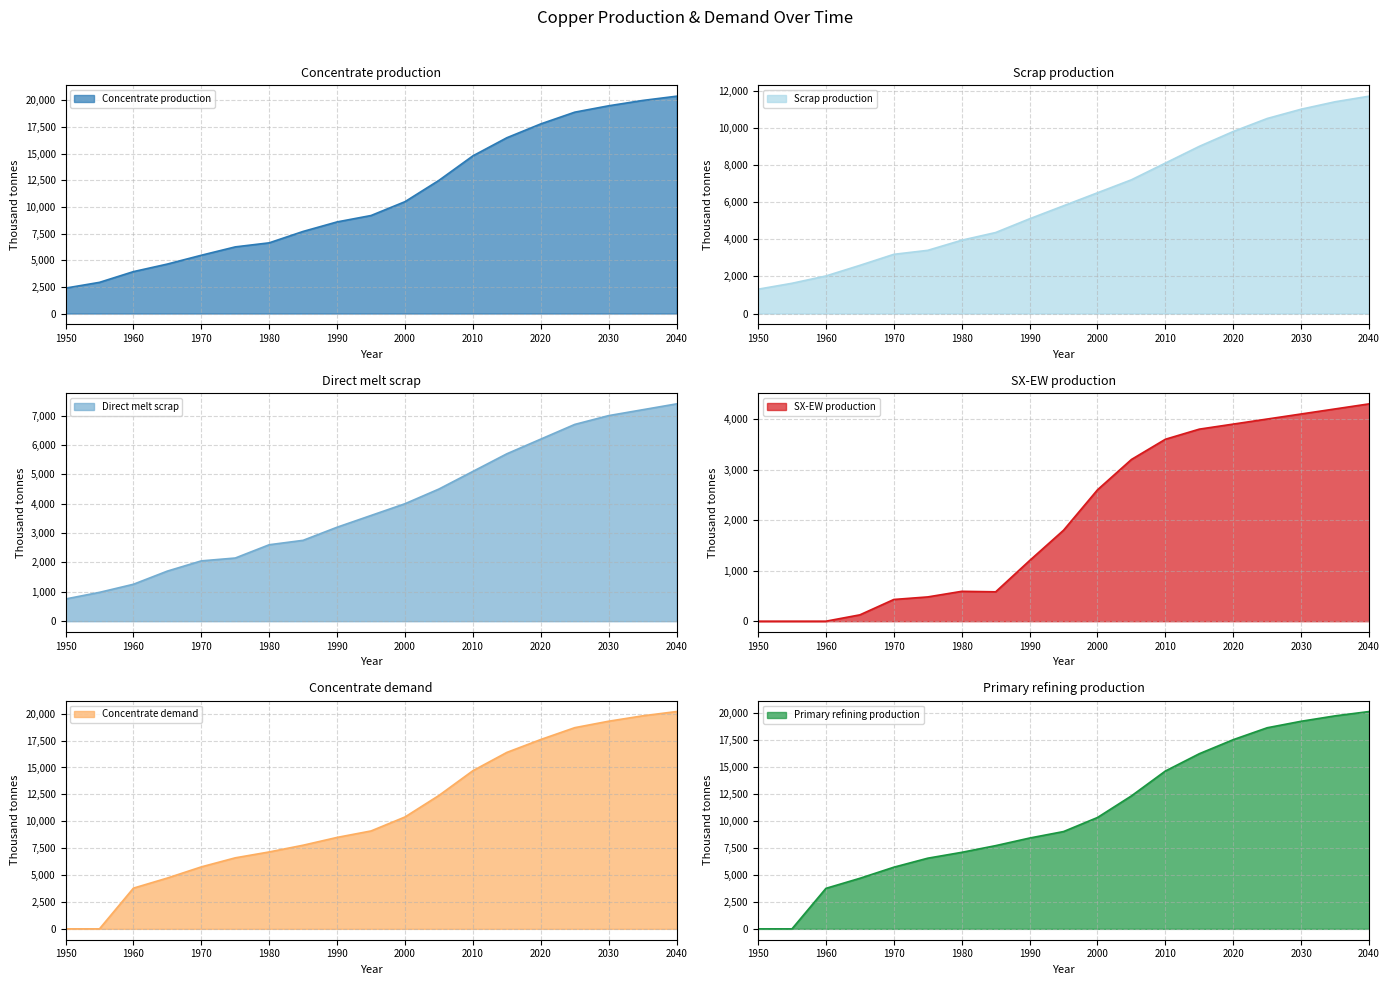

At which label does Direct melt scrap reach its minimum?

1950